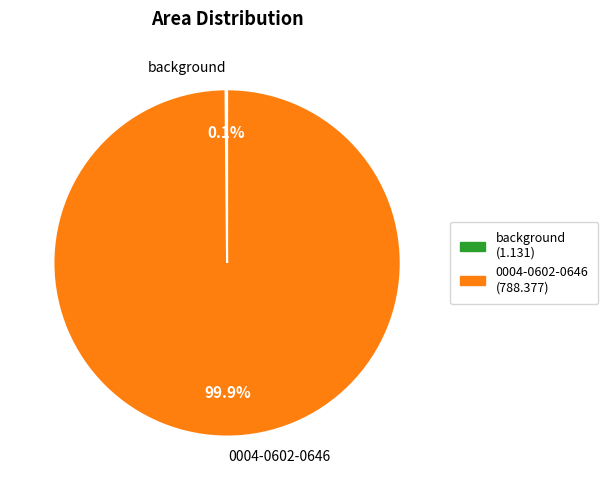

What percentage is NOT represented by 0004-0602-0646?

0.1%